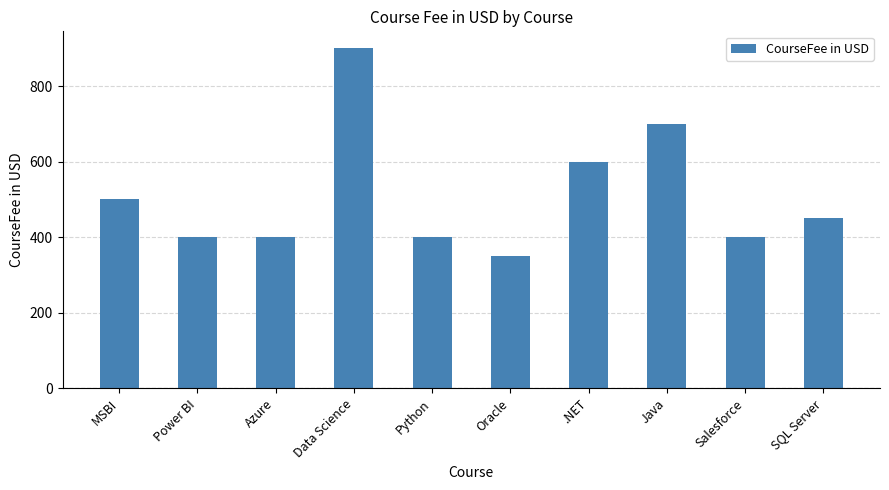

What is the label of the 1st bar from the left?

MSBI